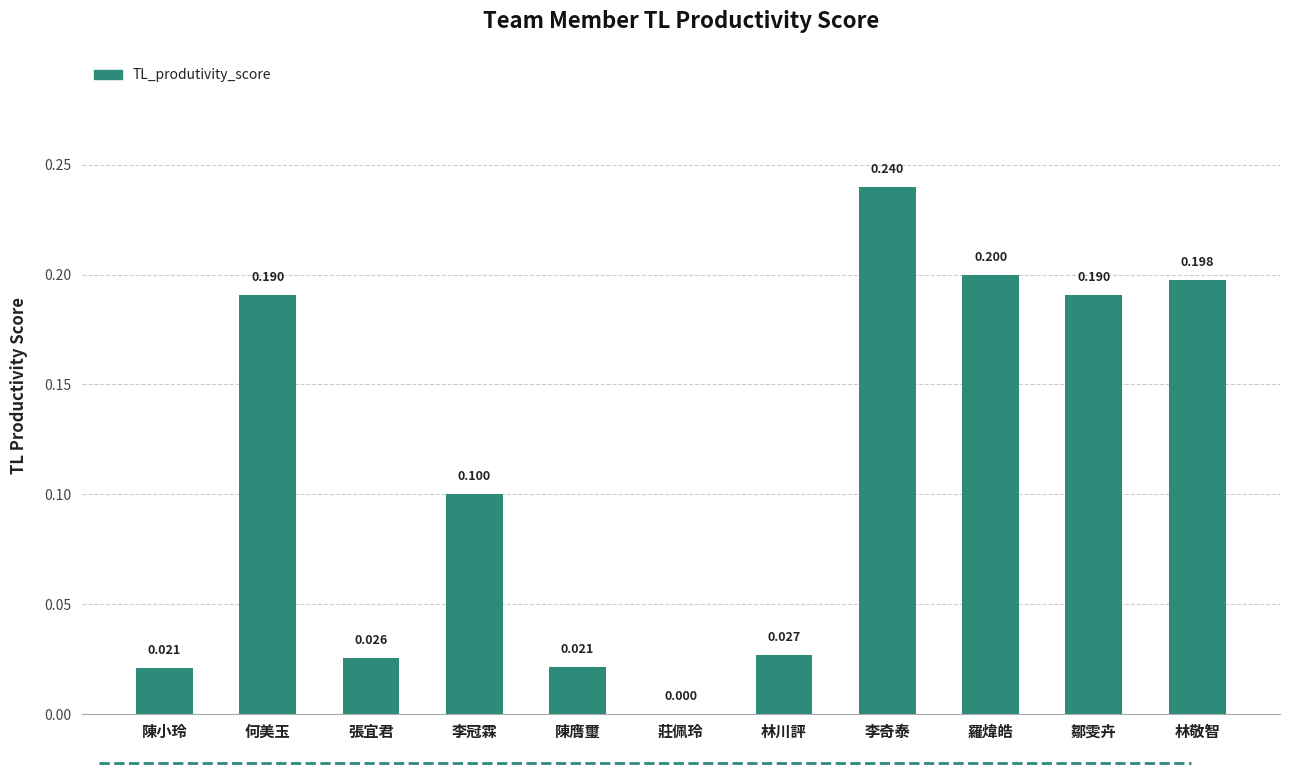

Are the bars grouped side by side (vs. stacked)?

No